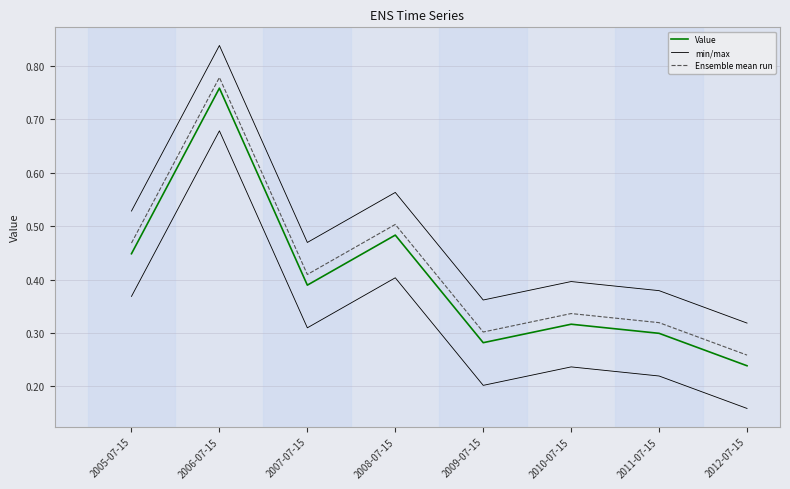

How many series are shown in this chart?

3